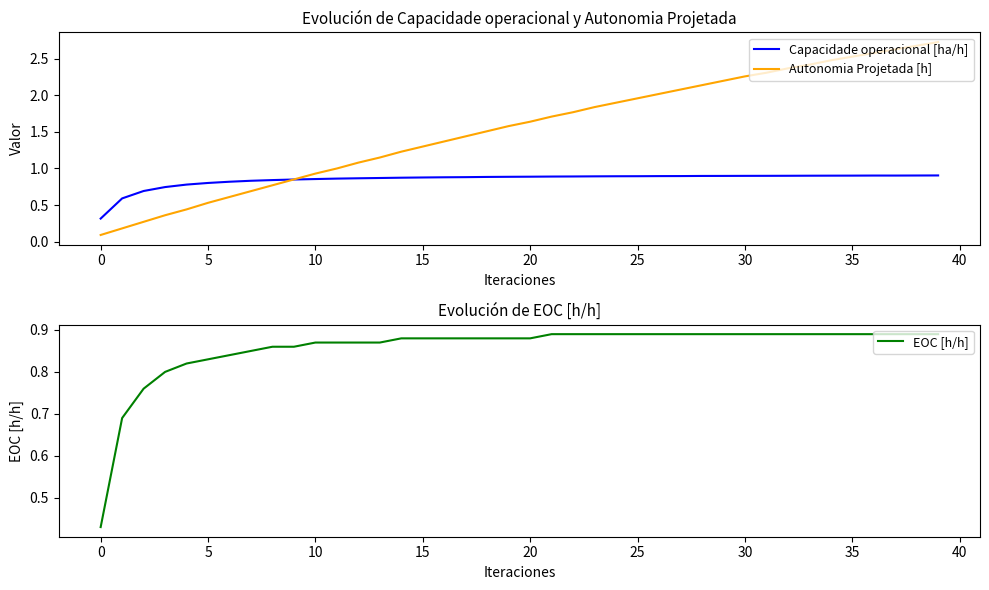

What is the difference between the maximum and minimum values in the Autonomia Projetada [h] series?

2.6